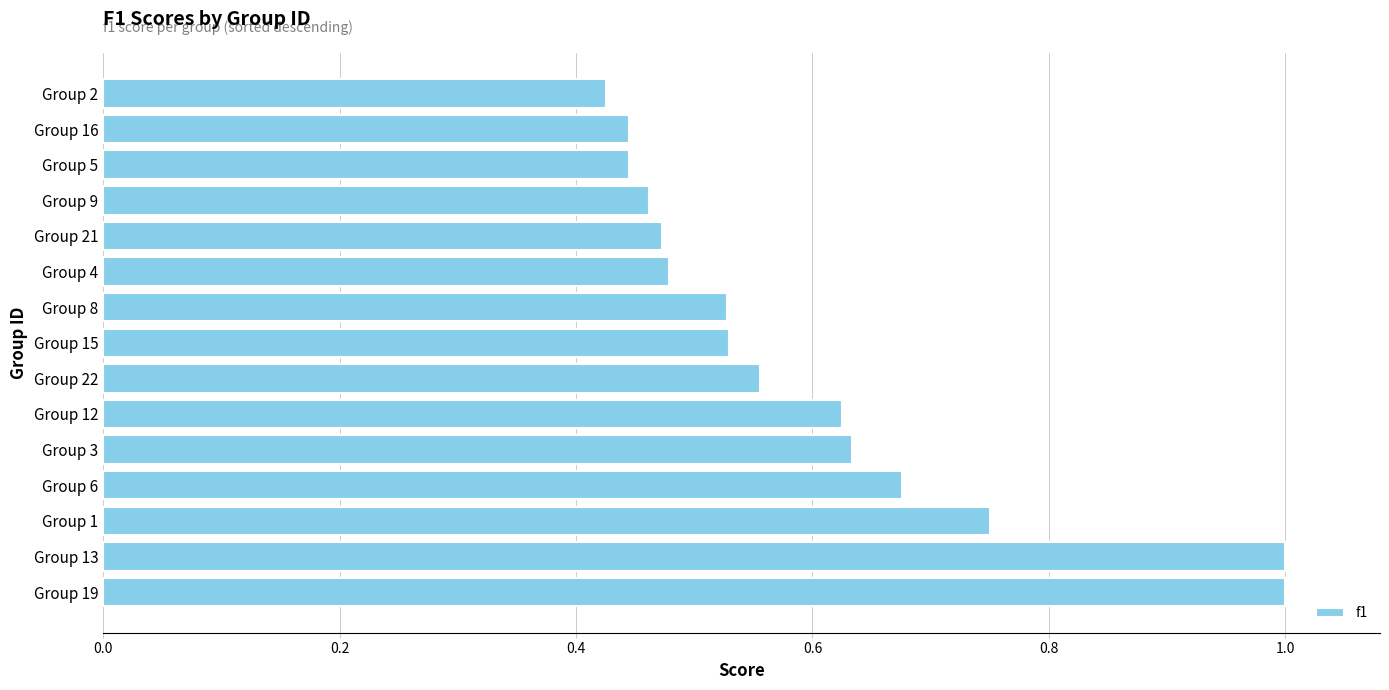

What is the greatest value displayed?

1.0